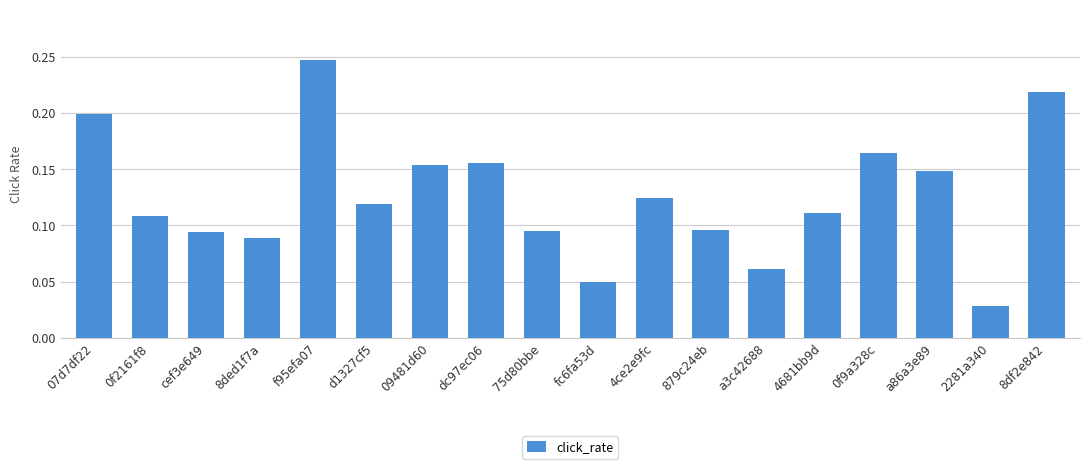

Are the bars horizontal?

No